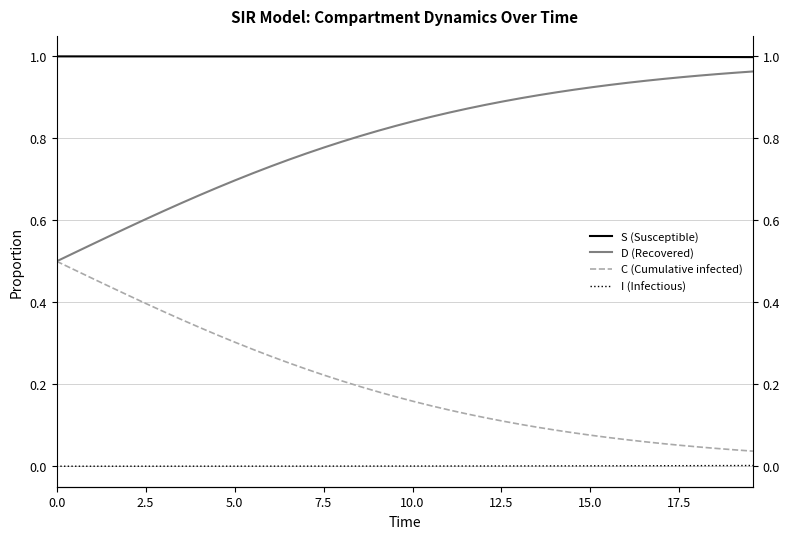

Is this an area chart (filled region under the line)?

No